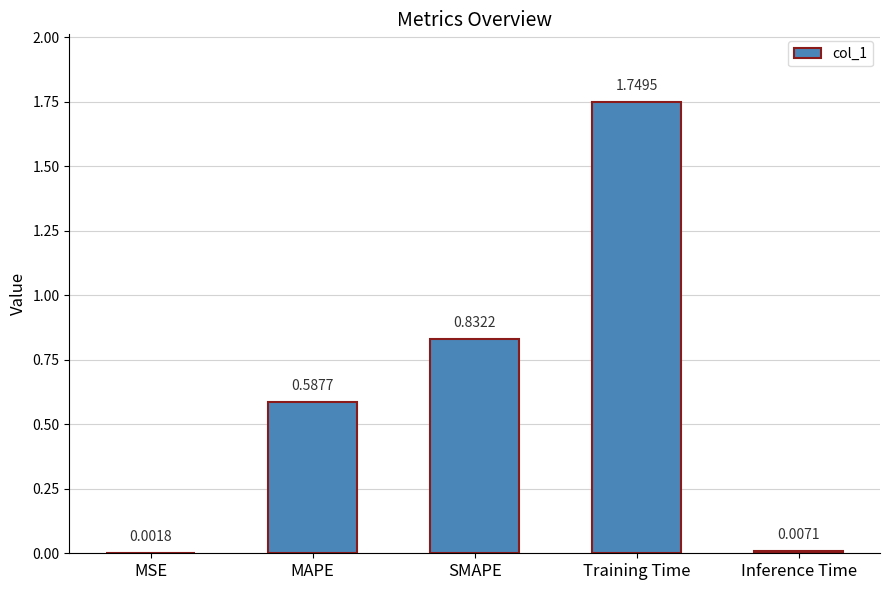

How many categories are shown in the chart?

5